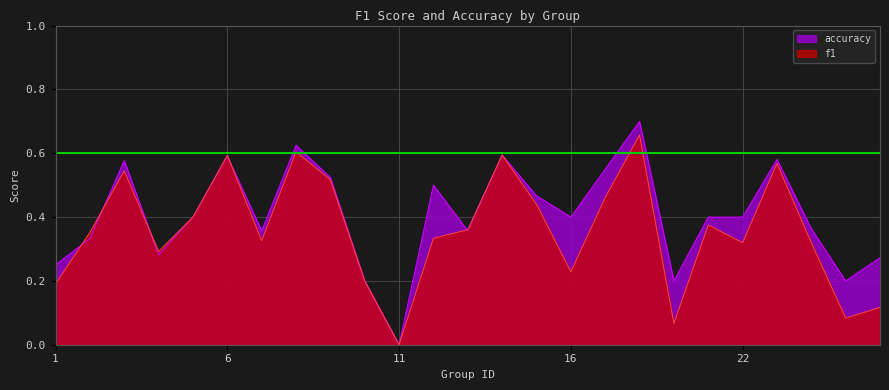

Rank the series at 1 from highest to lowest value.

accuracy, f1